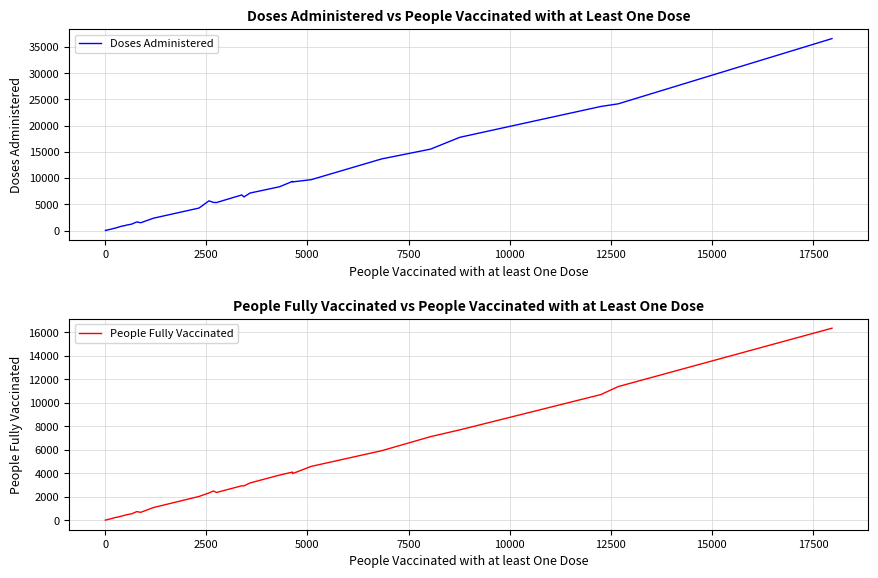

What is the value of the Doses Administered point at the 22nd from the left?

1494